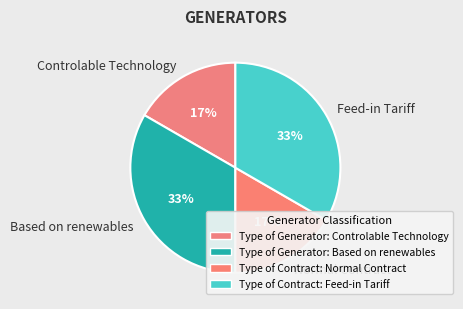

To the nearest percent, what is the combined percentage of Normal Contract and Feed-in Tariff?

50%